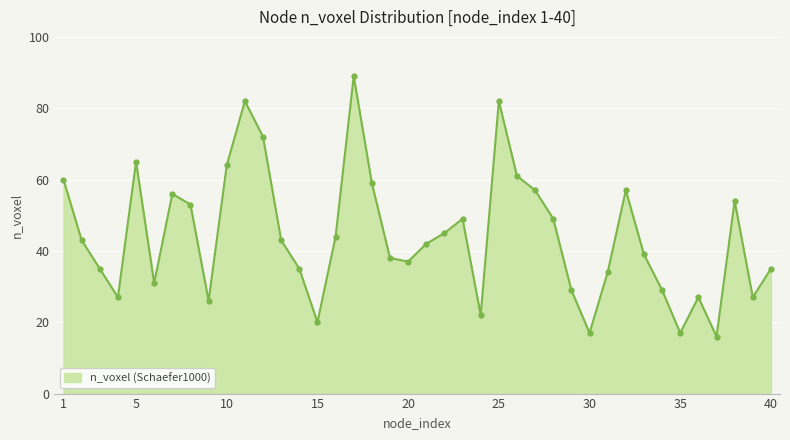

What is the maximum value shown in the chart?

89